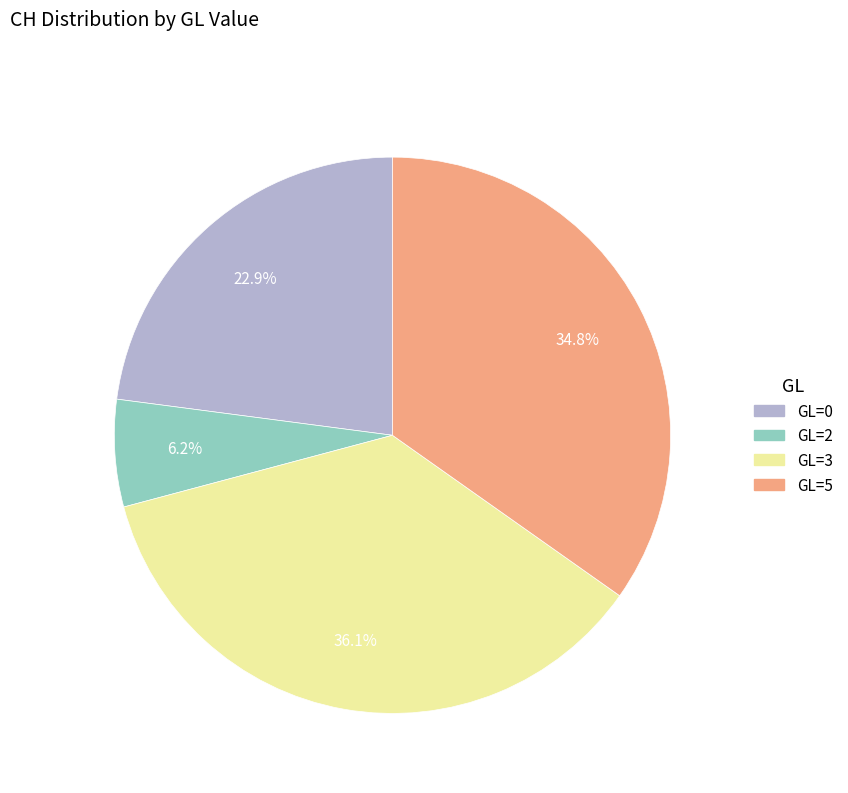

Does any single category account for the majority?

No